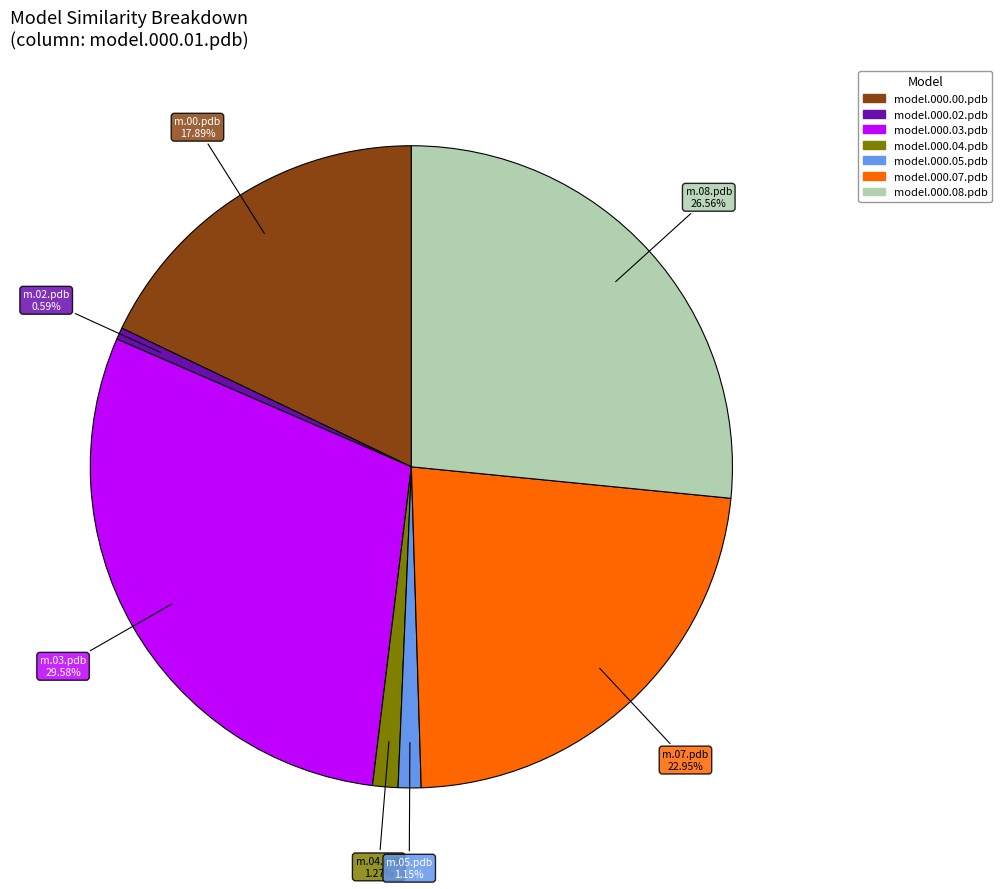

Is there any slice that represents more than half of the pie?

No